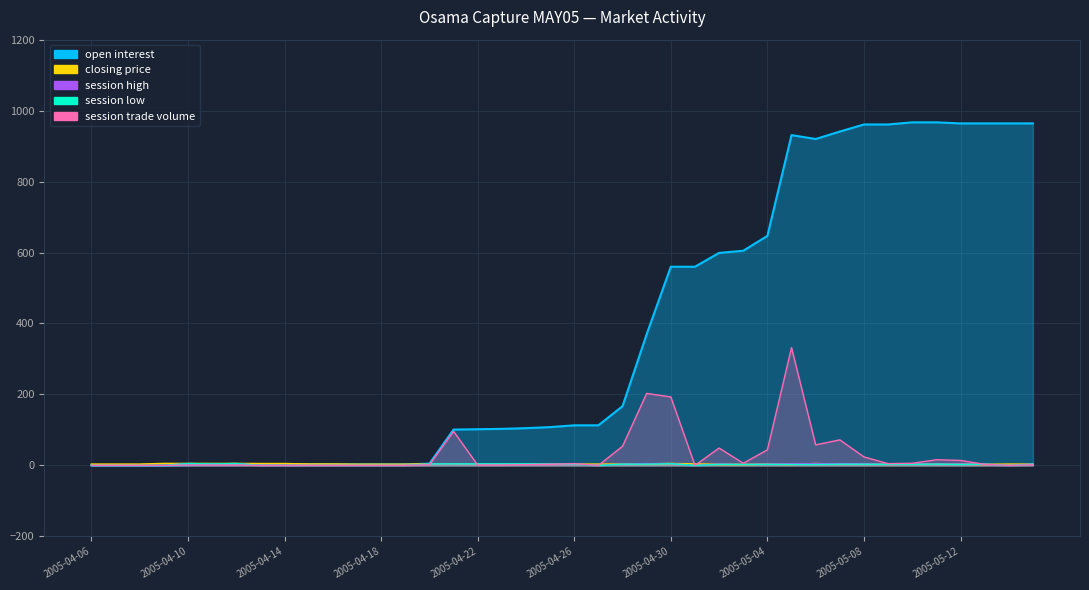

How many data points in session trade volume are less than 2?

19